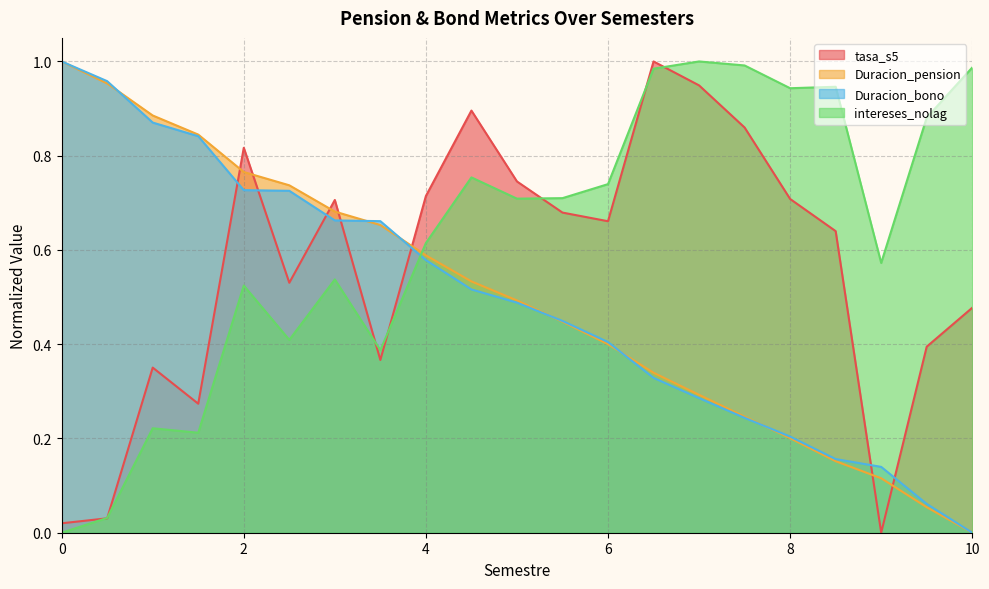

Between 1.0 and 6.5, which series saw the biggest shift?

intereses_nolag